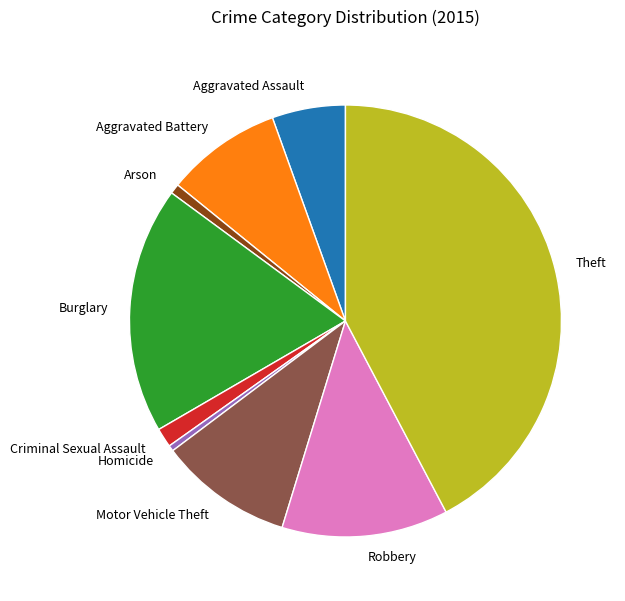

What is the ratio of the value at Motor Vehicle Theft to the value at Aggravated Assault?

1.8